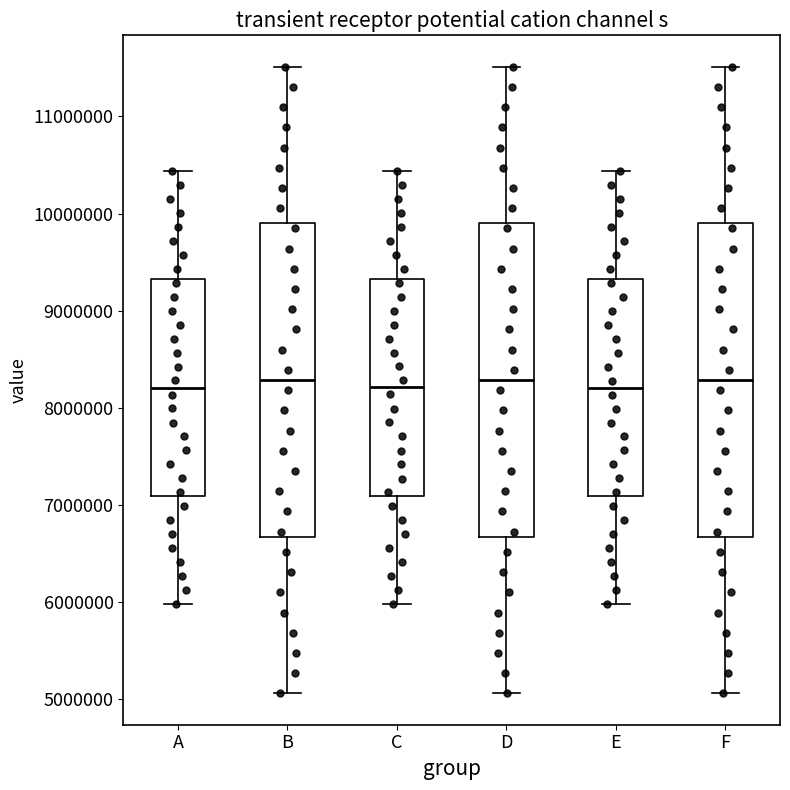

Where does the upper whisker of the box for C end on the y-axis? The values are not printed on the chart, so give them approximately, as read against the axis.

10400000